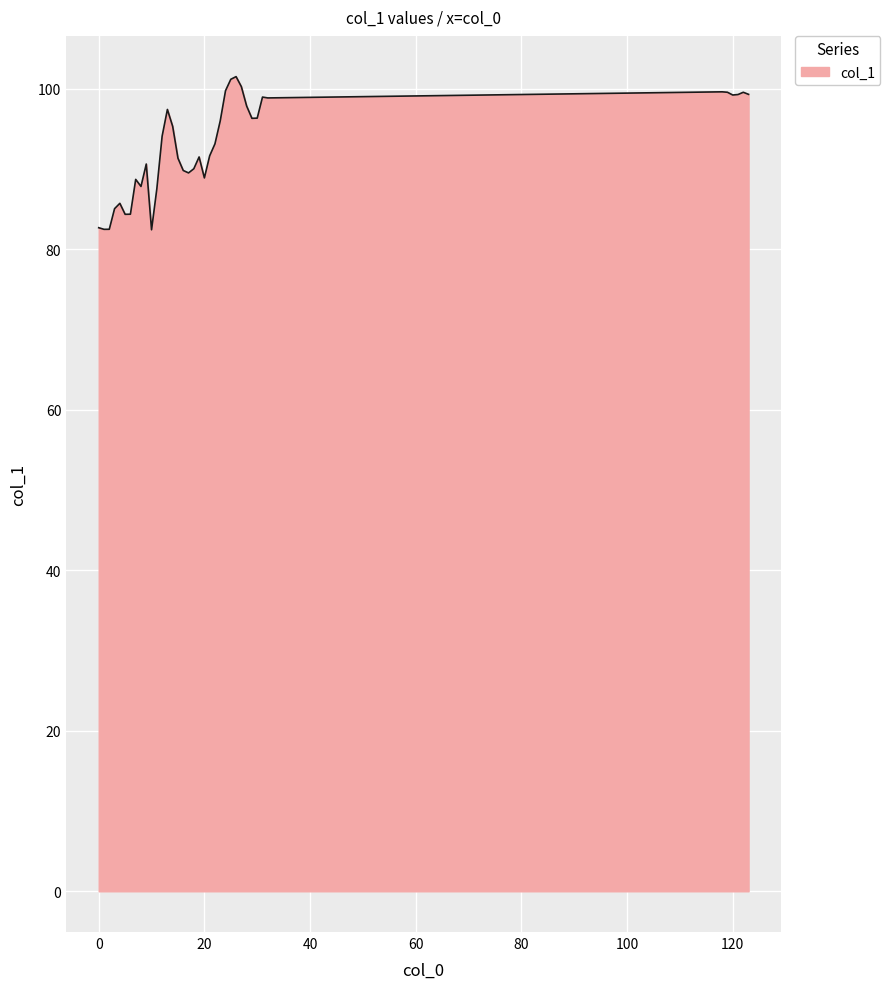

What is the difference between the maximum and minimum values?

19.1